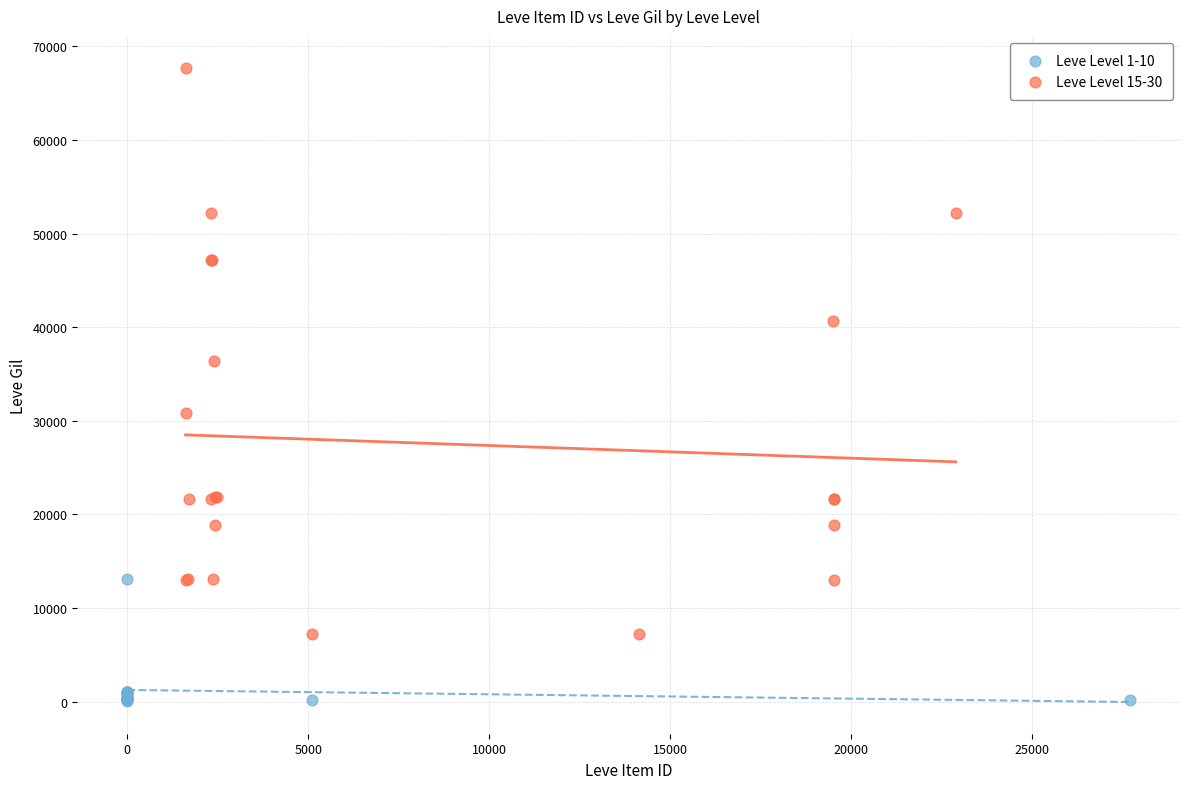

Which series contains the lowest Y value?

Leve Level 1-10